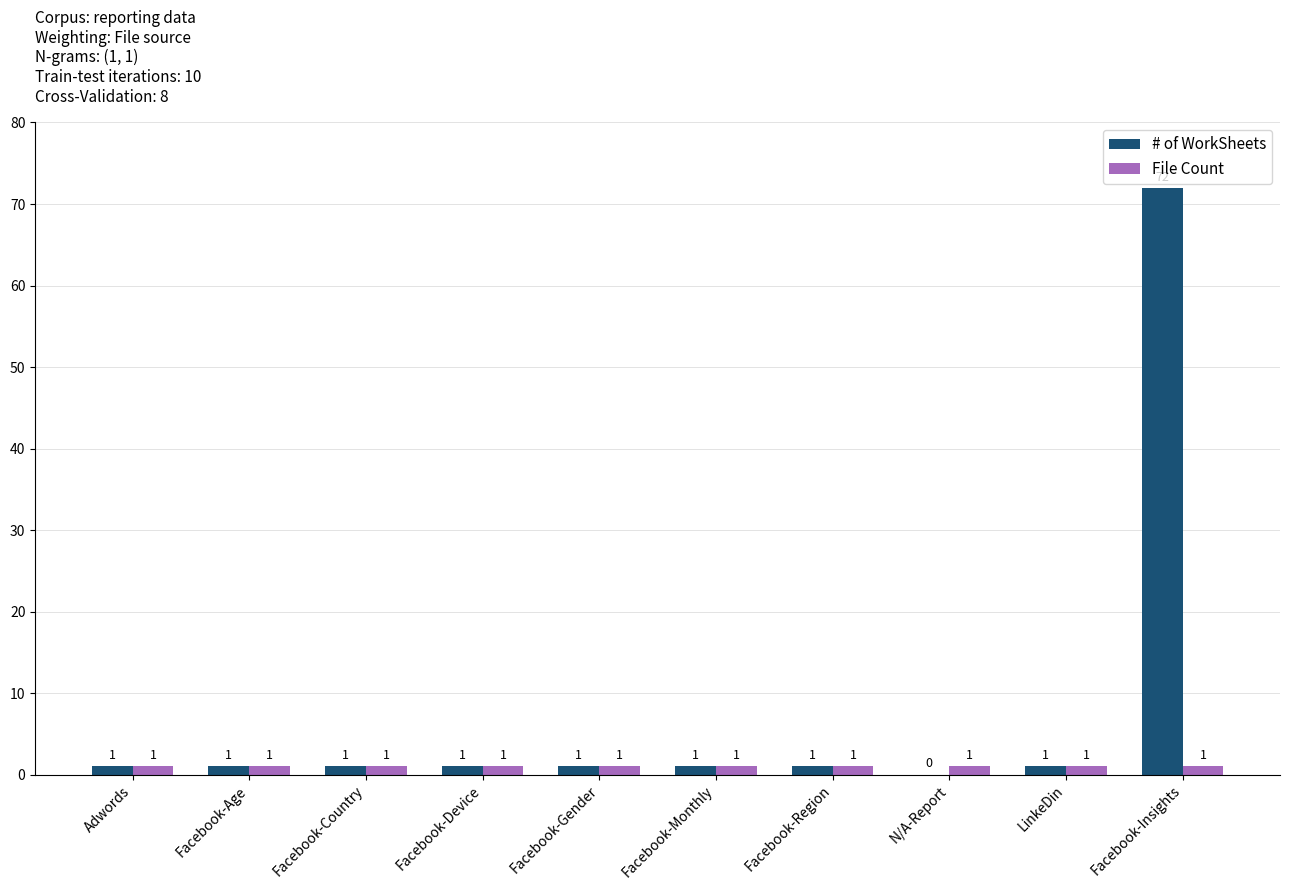

Reading left to right, transcribe all the data shown in this chart.

# of WorkSheets: 1	1	1	1	1	1	1	0	1	72
File Count: 1	1	1	1	1	1	1	1	1	1